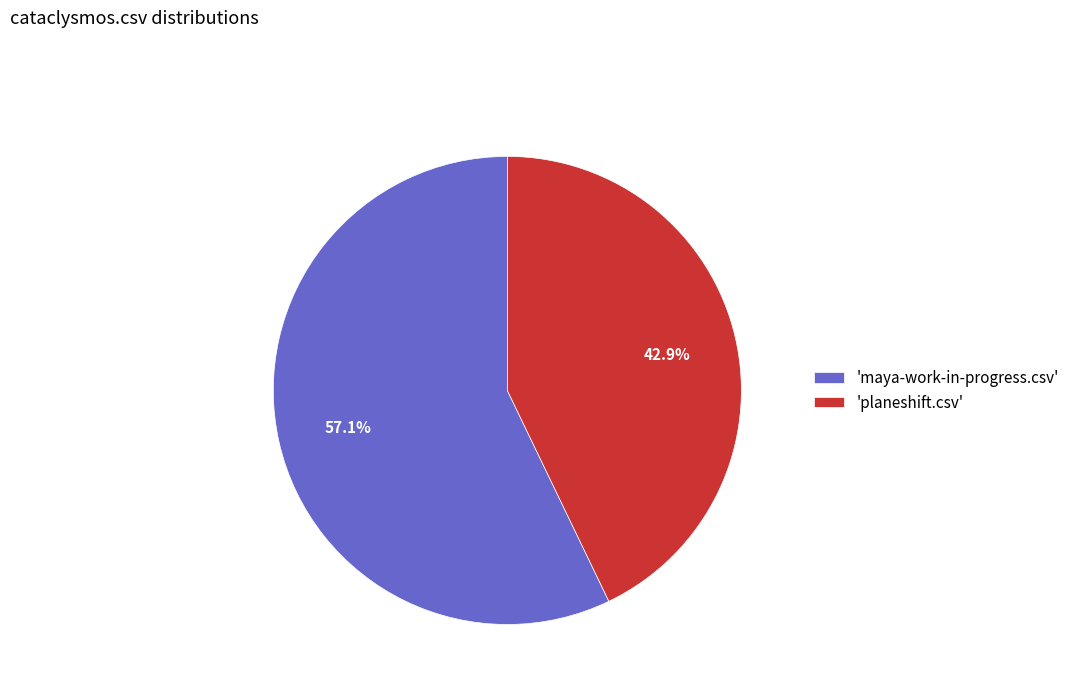

How many segments does this pie chart have?

2